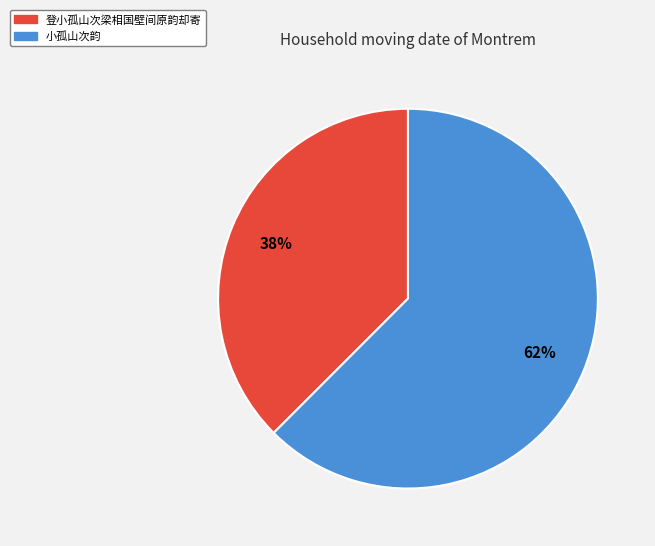

How many segments does this pie chart have?

2